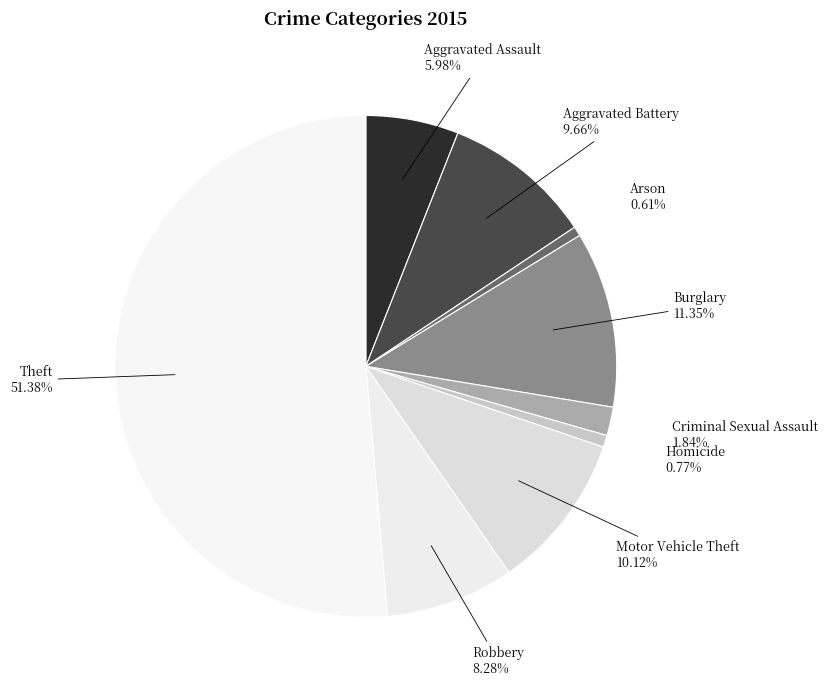

Is the sum of Arson and Motor Vehicle Theft greater than half?

No